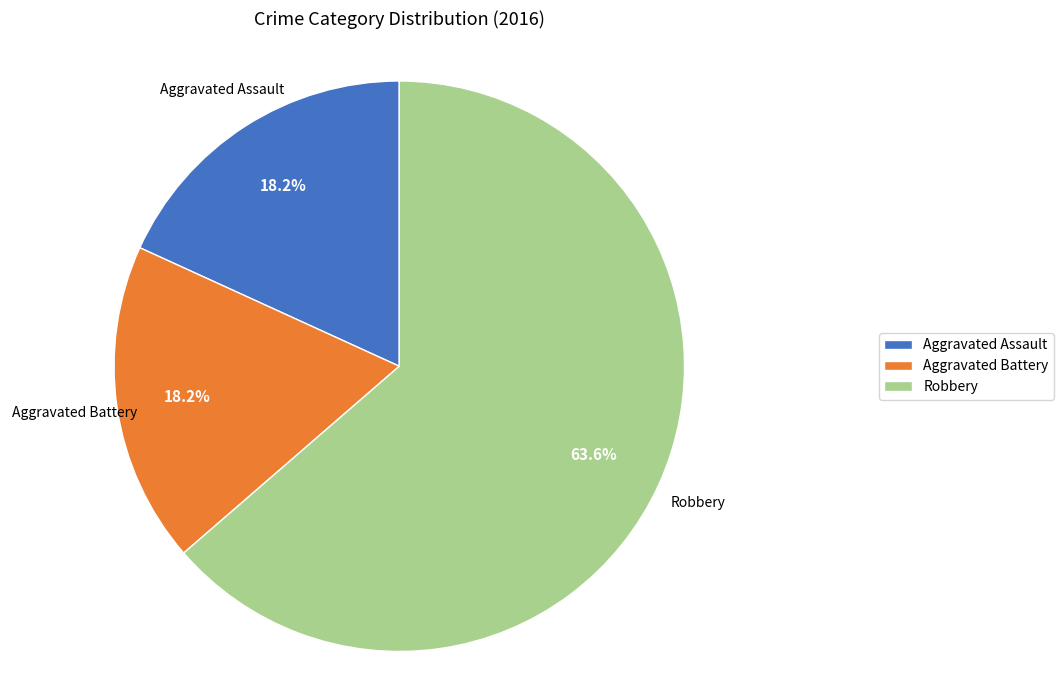

How many slices are in this pie chart?

3